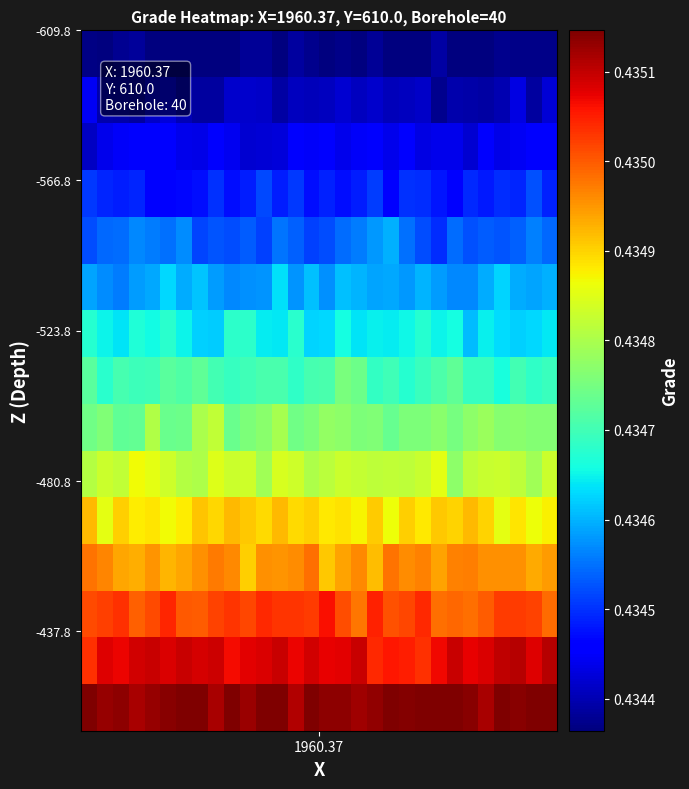

At how many categories does at least one series exceed 0?

30